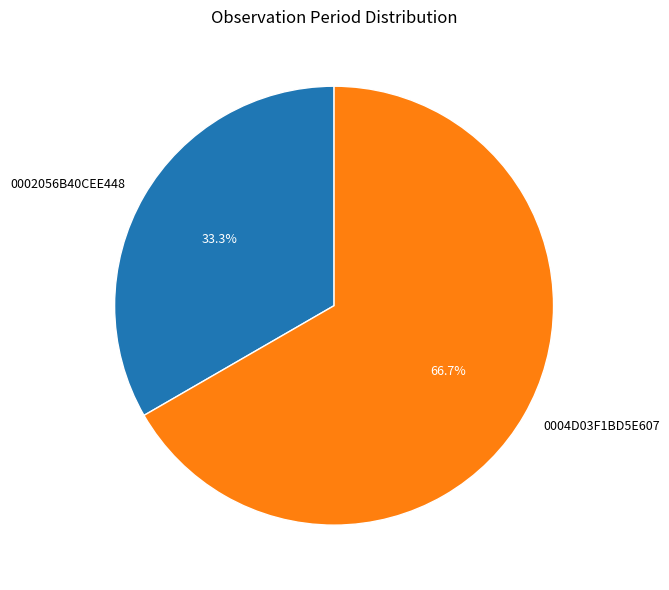

Is it true that 0002056B40CEE448 is 47% of the pie?

False